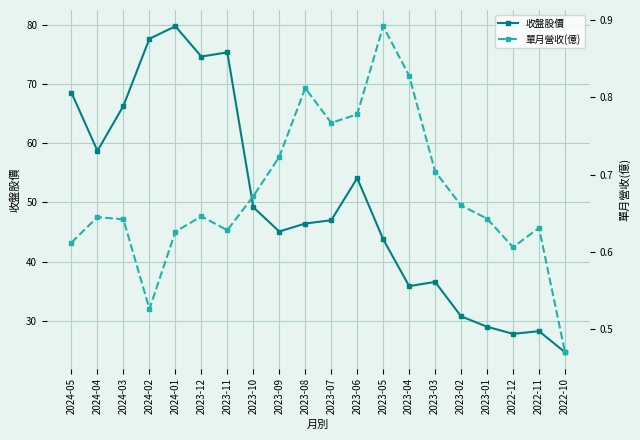

True or false: 單月營收(億) and 收盤股價 cross at least once.

False